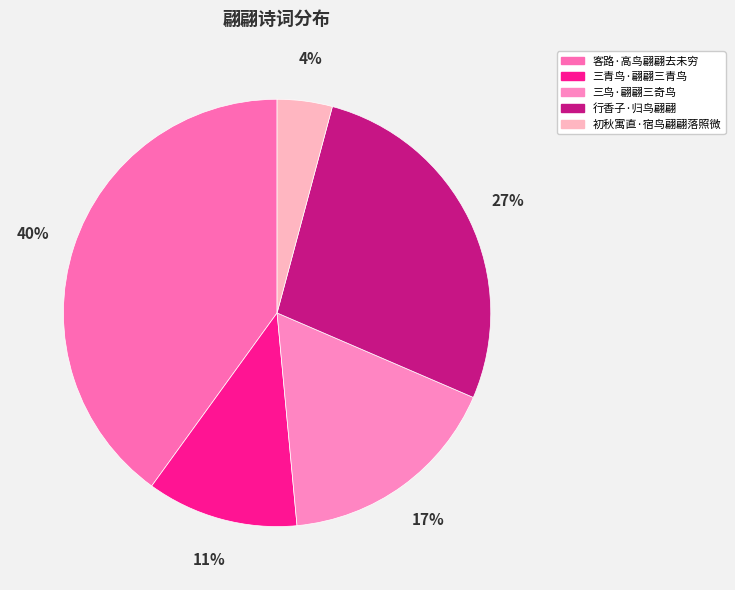

Combined, what portion of the pie is 三青鸟·翩翩三青鸟 and 行香子·归鸟翩翩?

38.8%